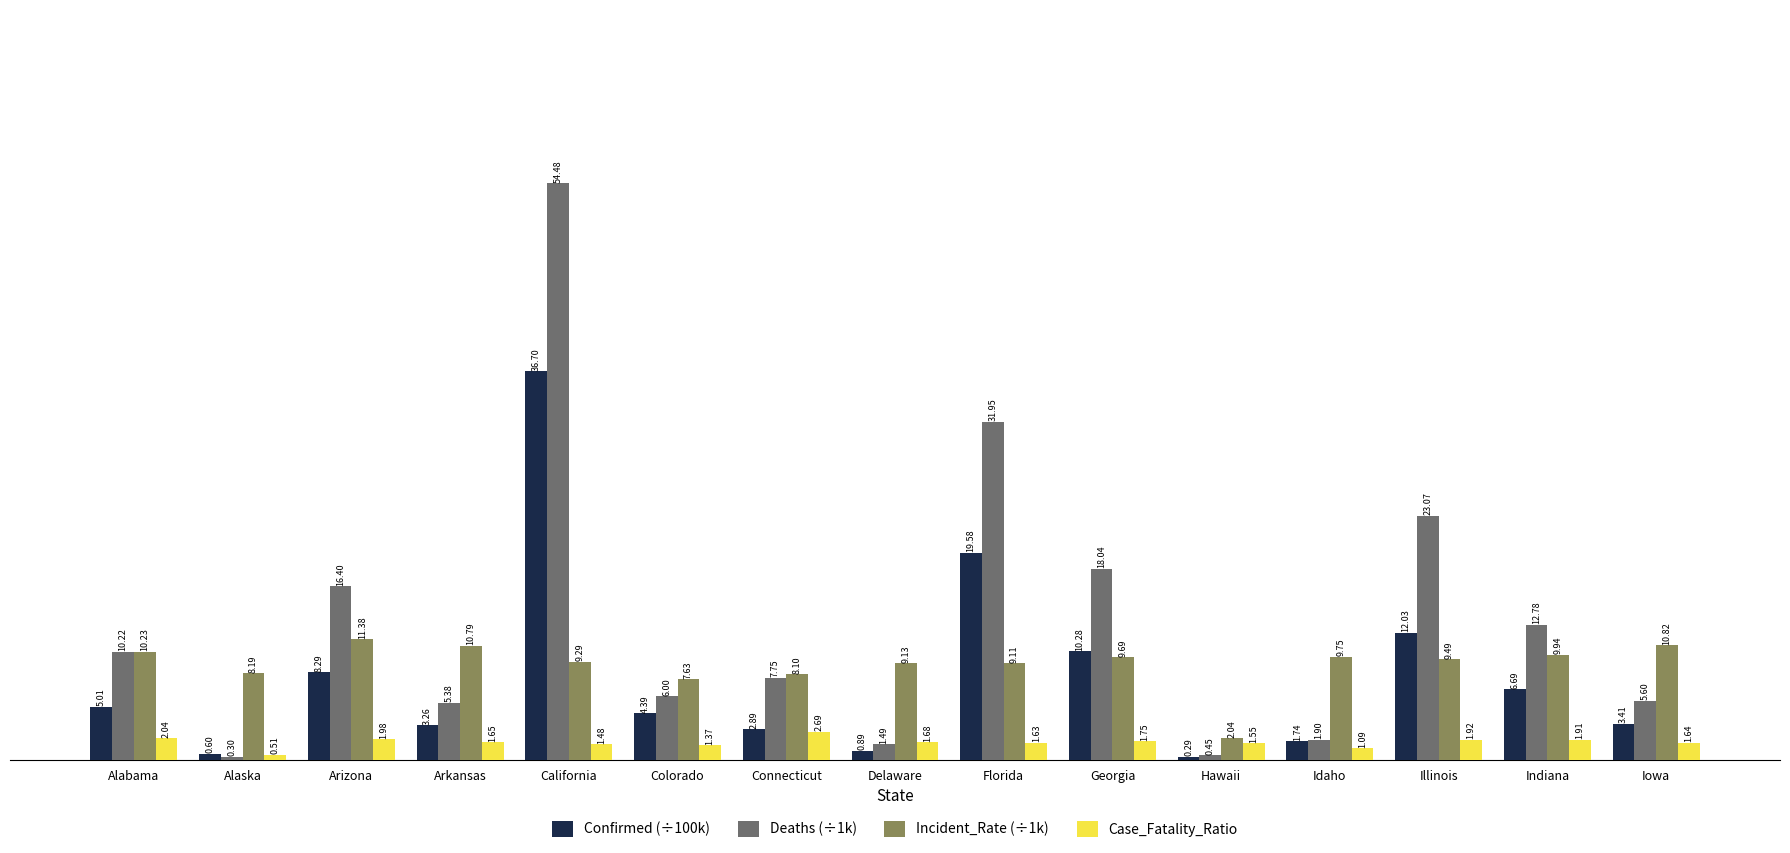

How many groups of bars are there?

15